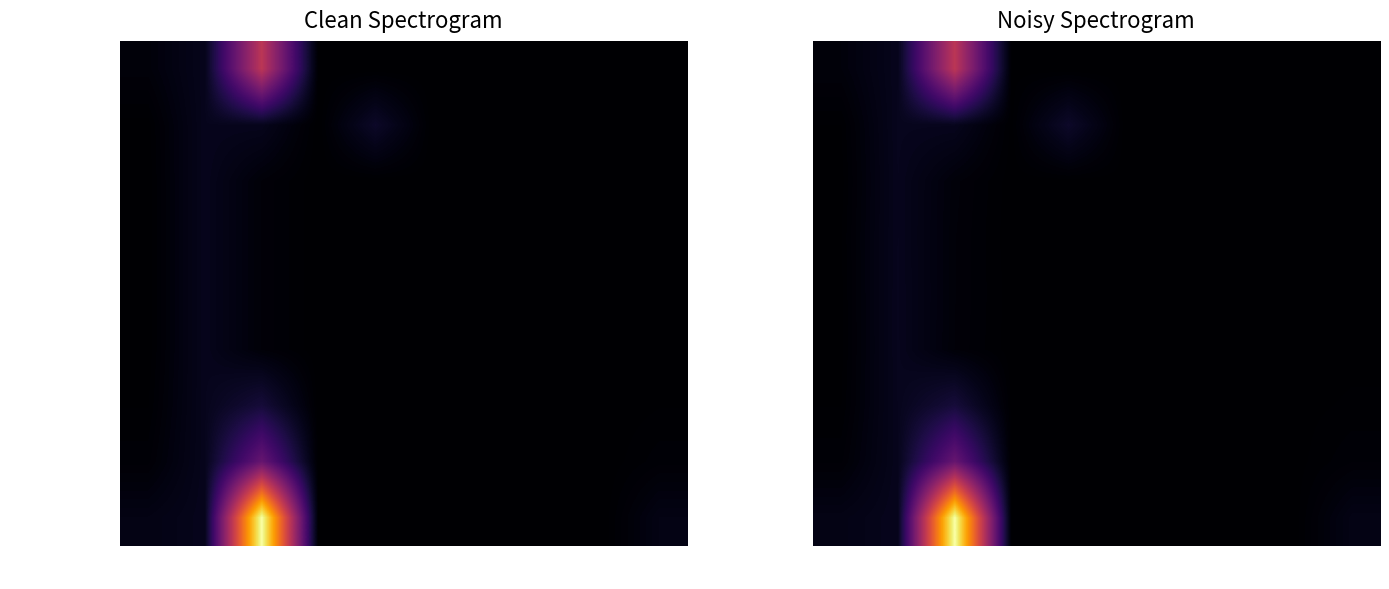

What is the average value of the Total series?

0.1